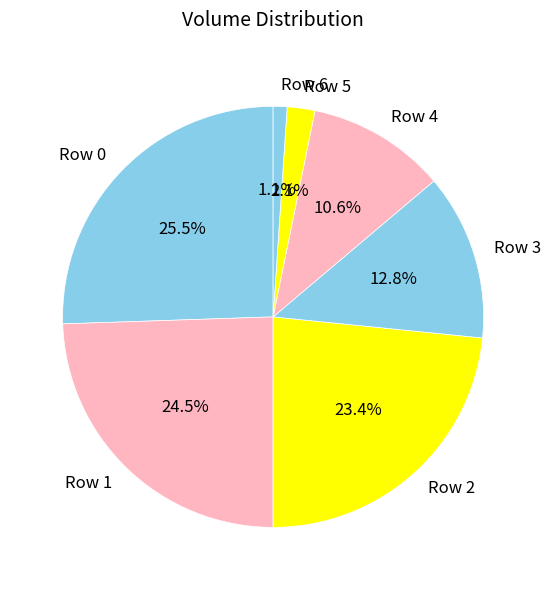

Which has a higher value, Row 3 or Row 4?

Row 3